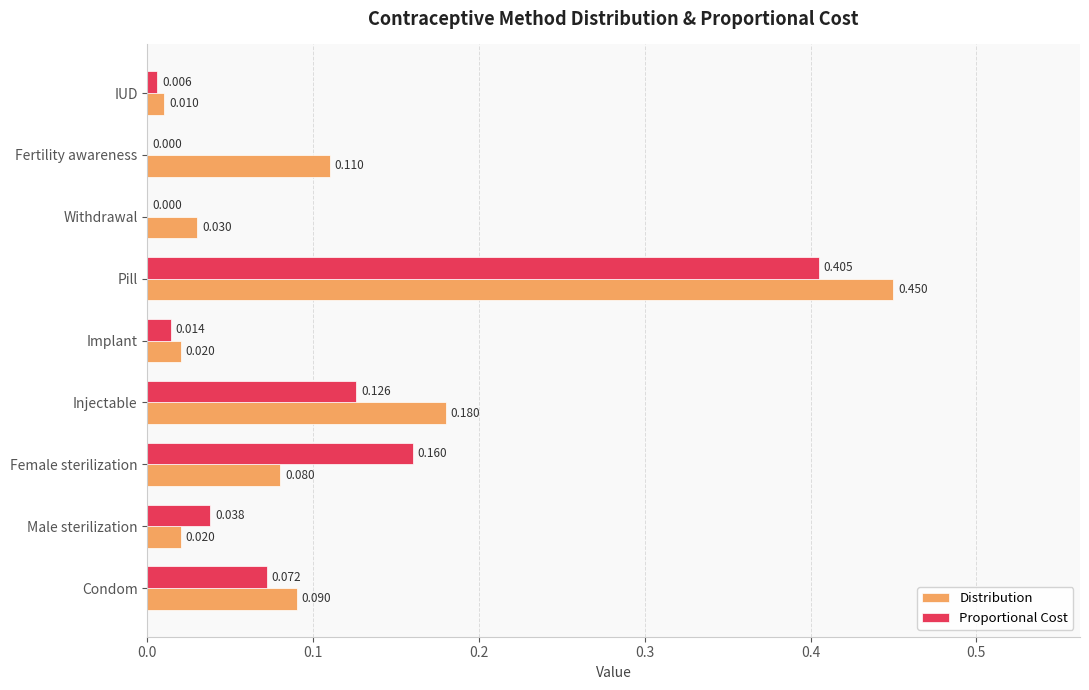

Where is Distribution nearest to the value 0?

IUD